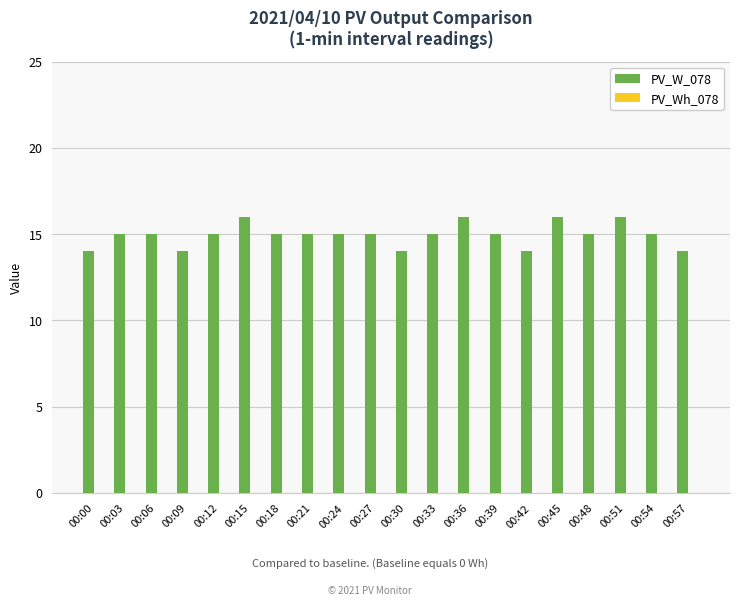

What is the ratio of the value at 00:30 to the value at 00:36?

0.9